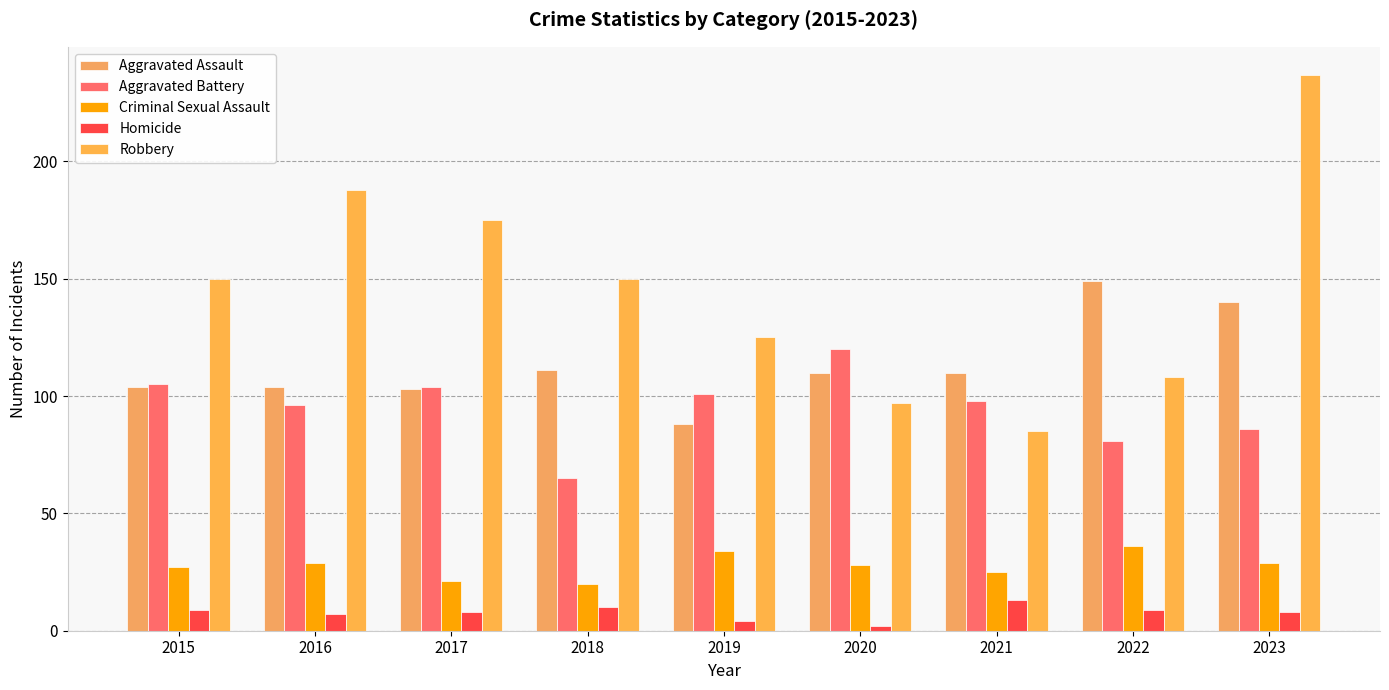

At which label does Aggravated Assault reach its peak?

2022